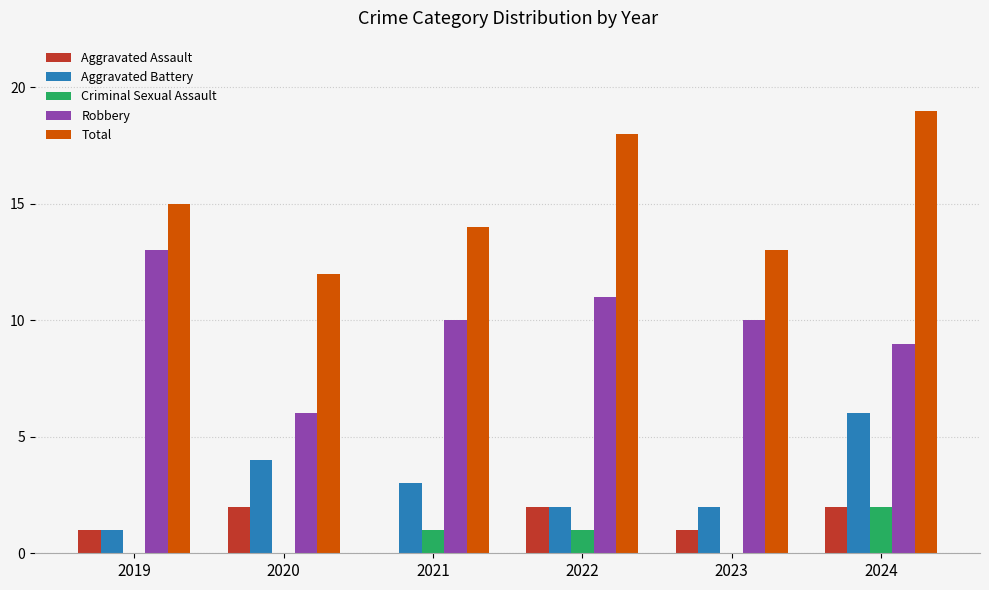

How many Aggravated Assault values are between 1 and 2?

5